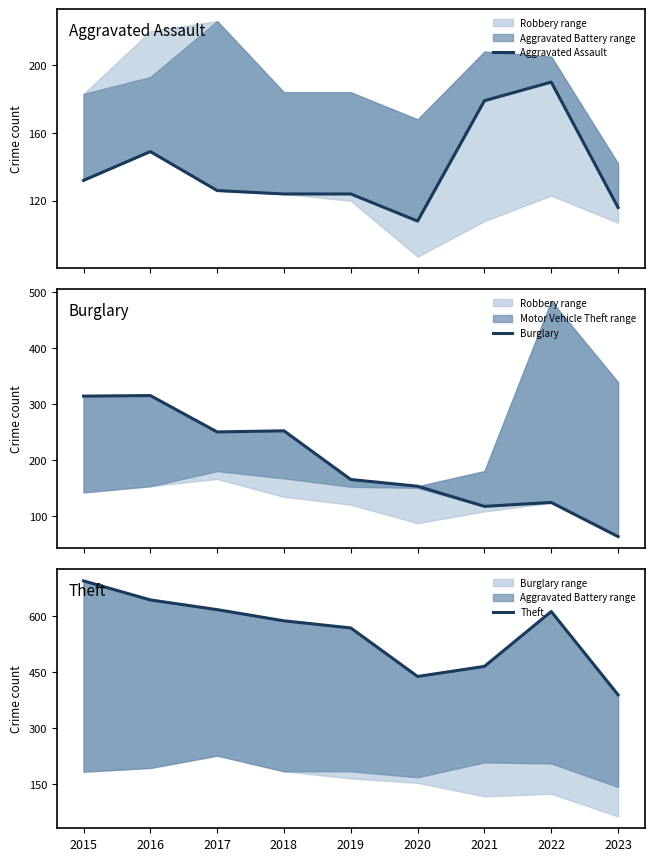

Which category has the highest value across all series?

2015